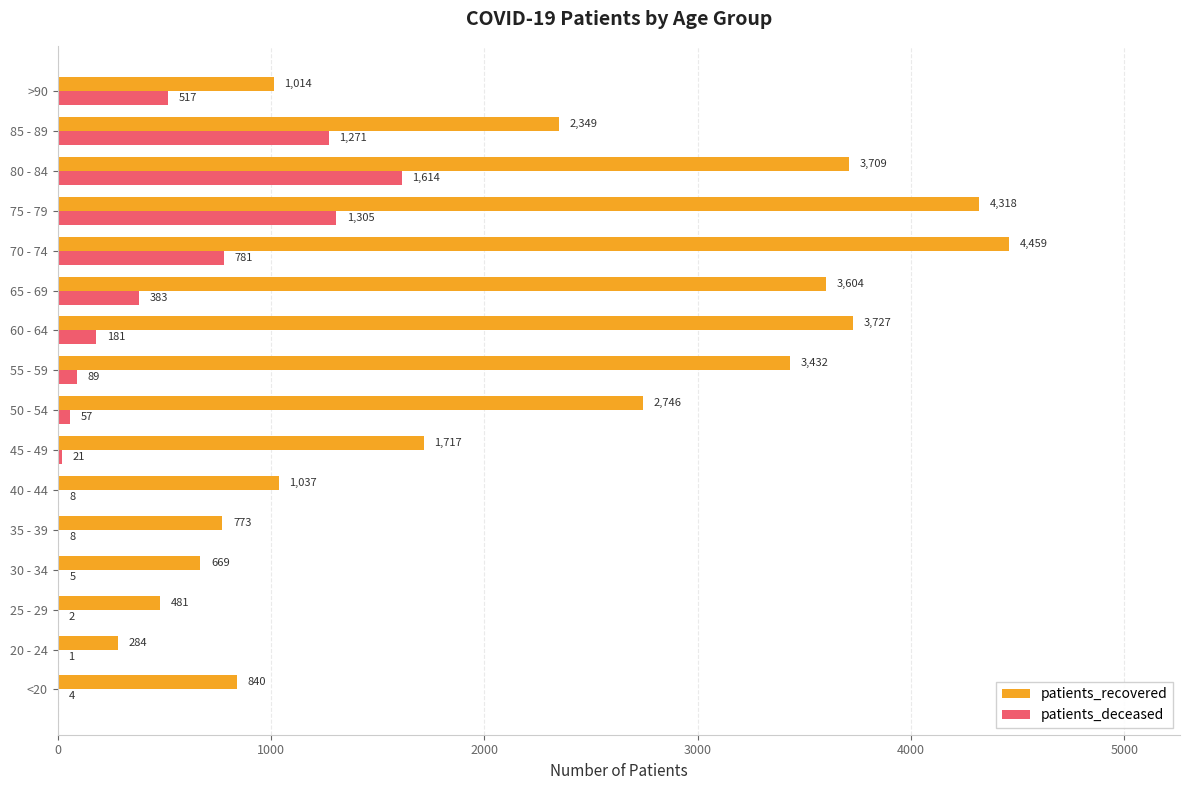

Which series has the largest total across all categories?

patients_recovered